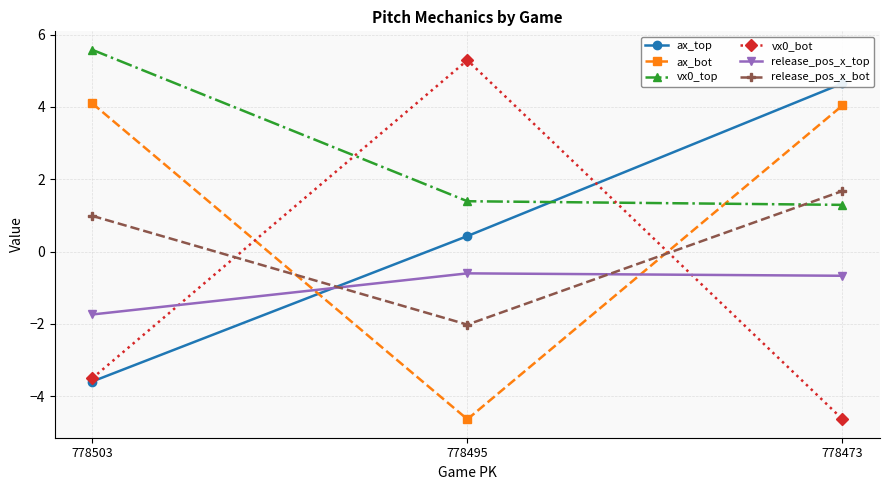

Which series has the largest total across all categories?

vx0_top